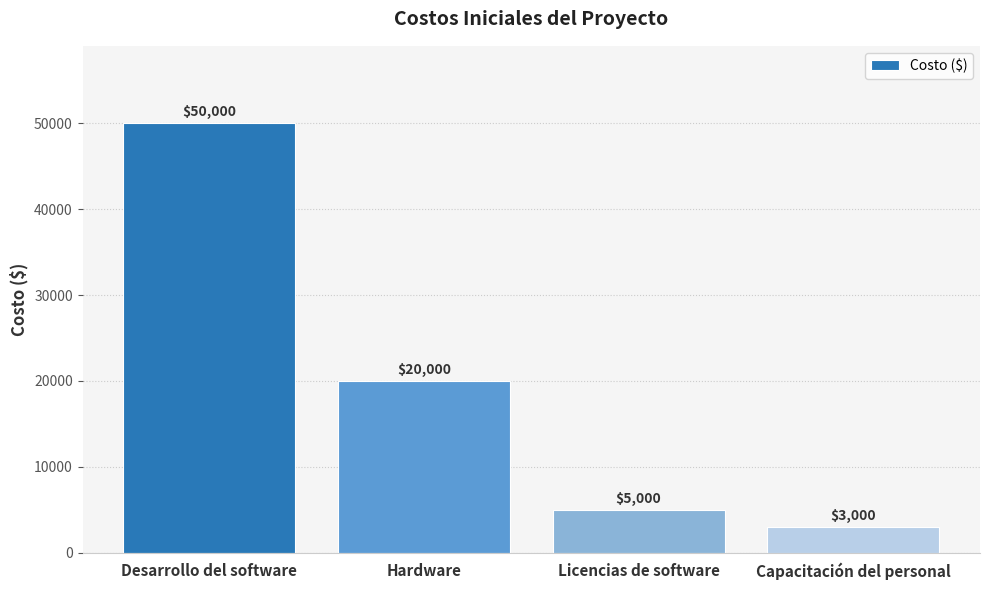

Rank the categories by value from lowest to highest.

Capacitación del personal, Licencias de software, Hardware, Desarrollo del software